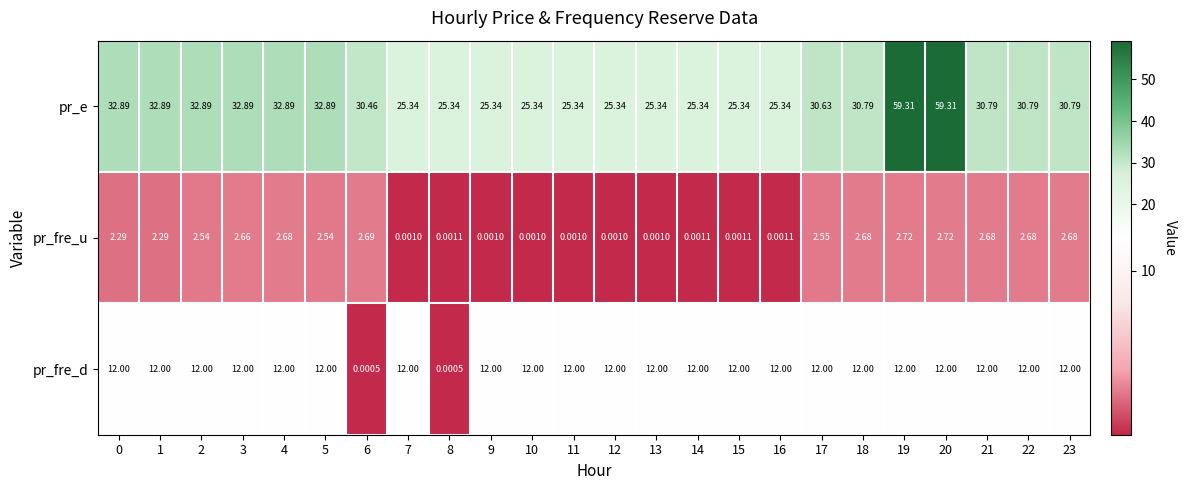

Is the value of pr_fre_u at 21 greater than the value of pr_fre_d at 8?

Yes